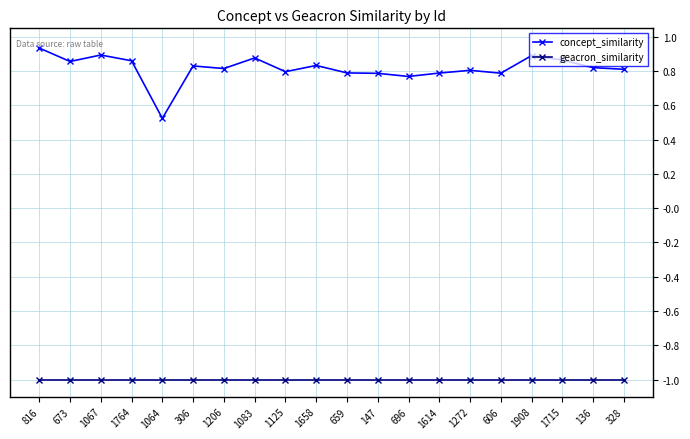

At which category is the sum across all series the highest?

816